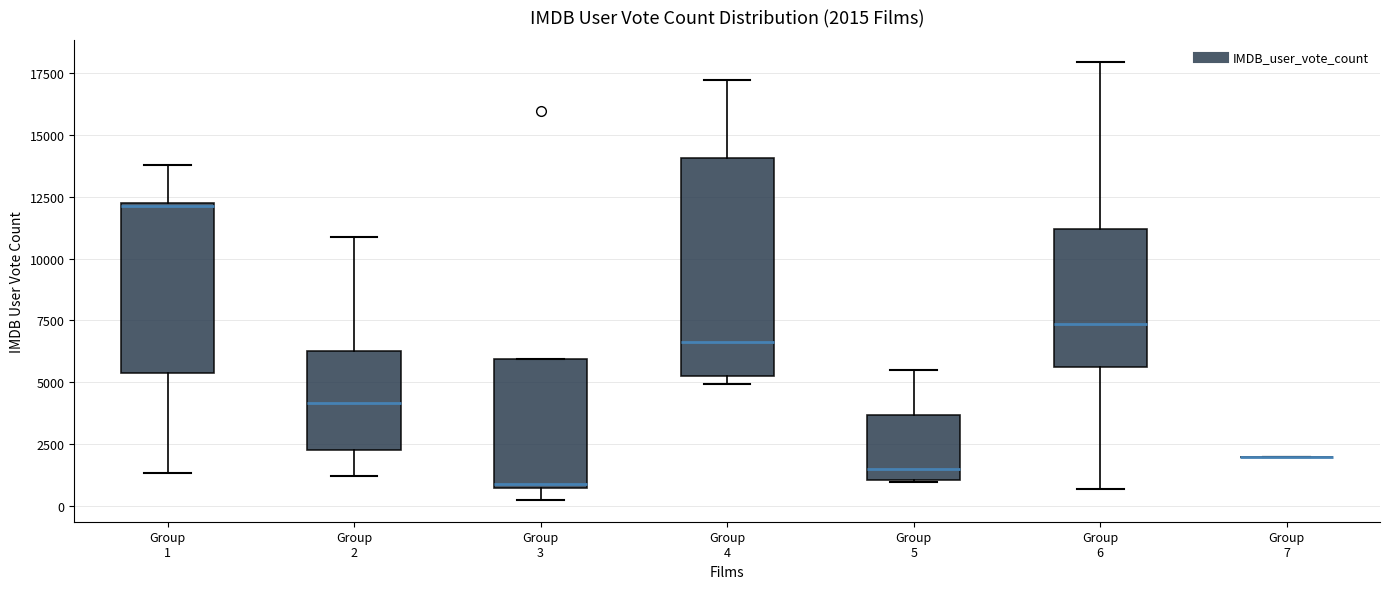

Comparing the boxes themselves (not the whiskers), which one is the tallest?

Group 4